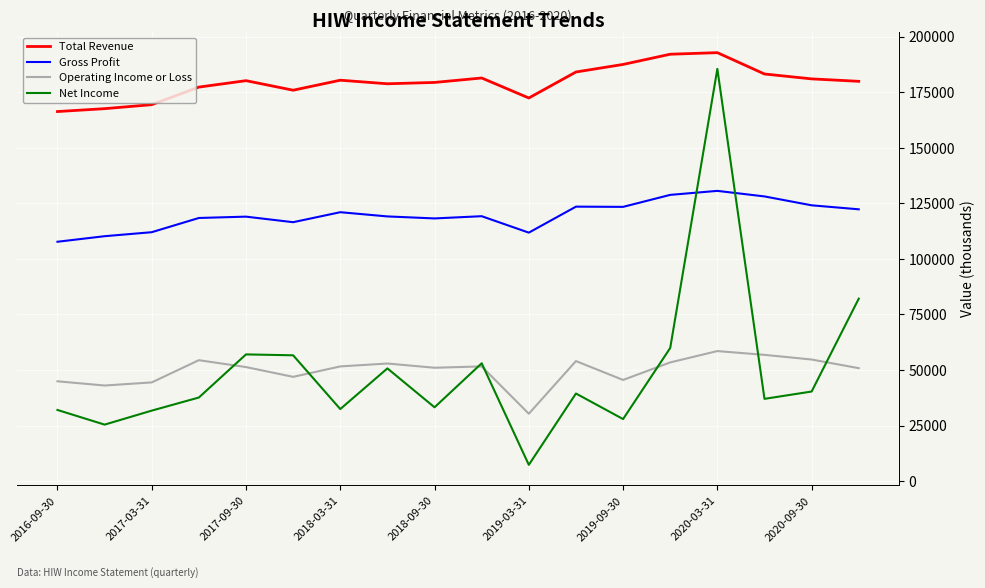

Is this an area chart (filled region under the line)?

No